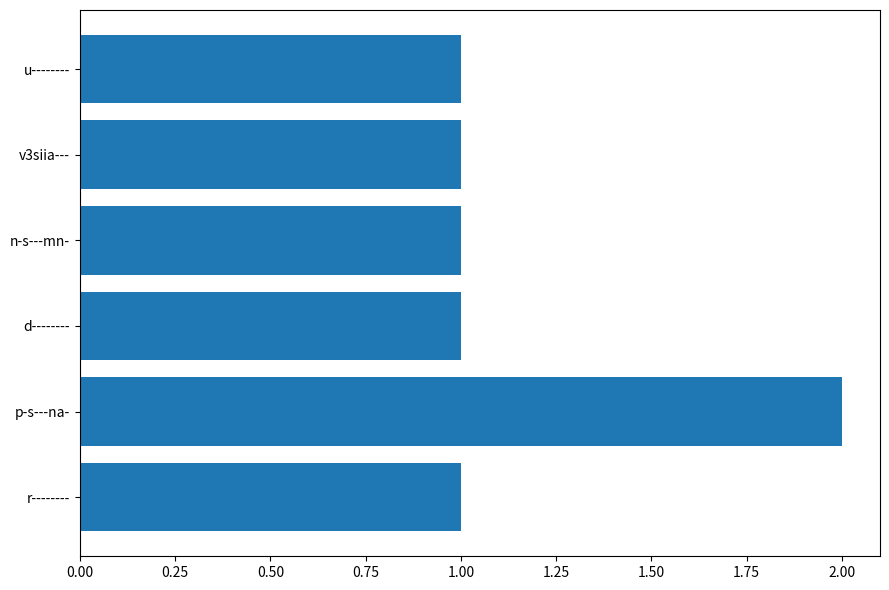

Count the number of data series in this chart.

1